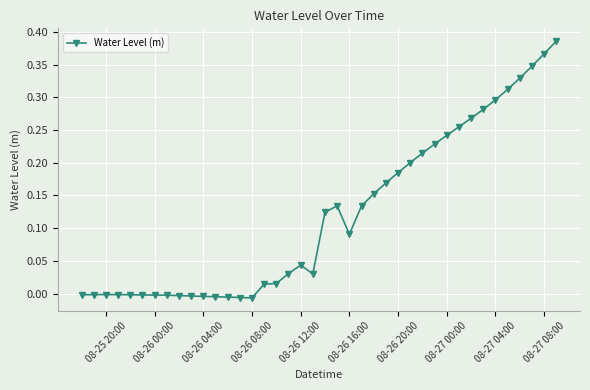

What is the sum of all values?

4.8